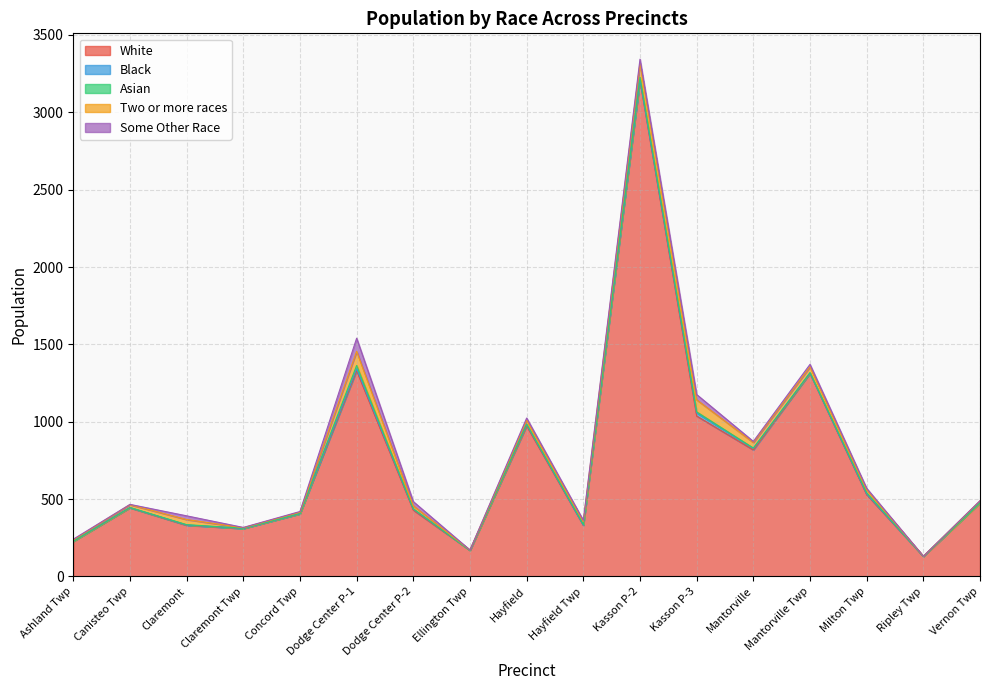

How many times do Asian and Black cross each other?

4